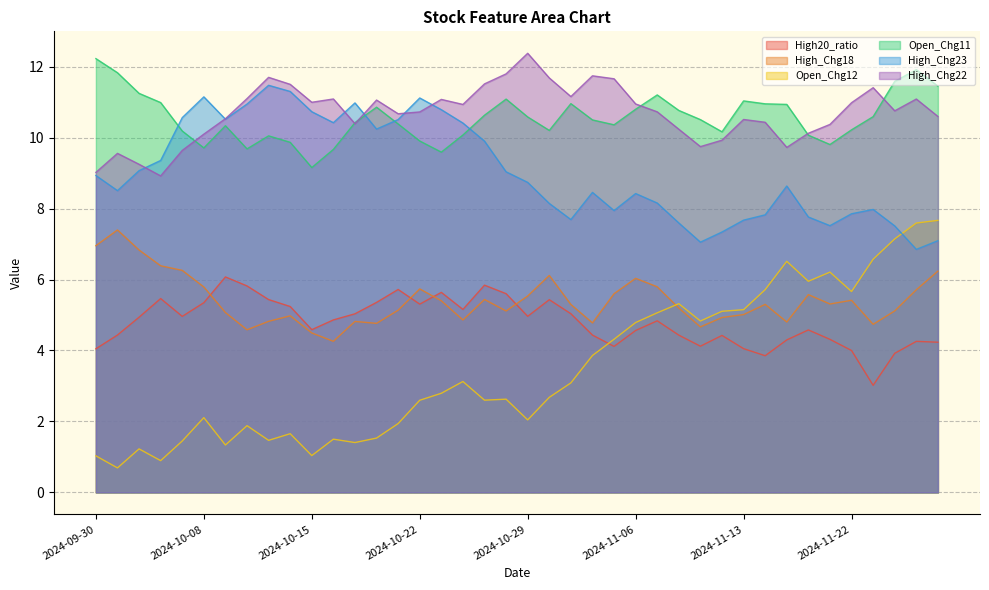

Does the chart display data point markers on the line(s)?

No